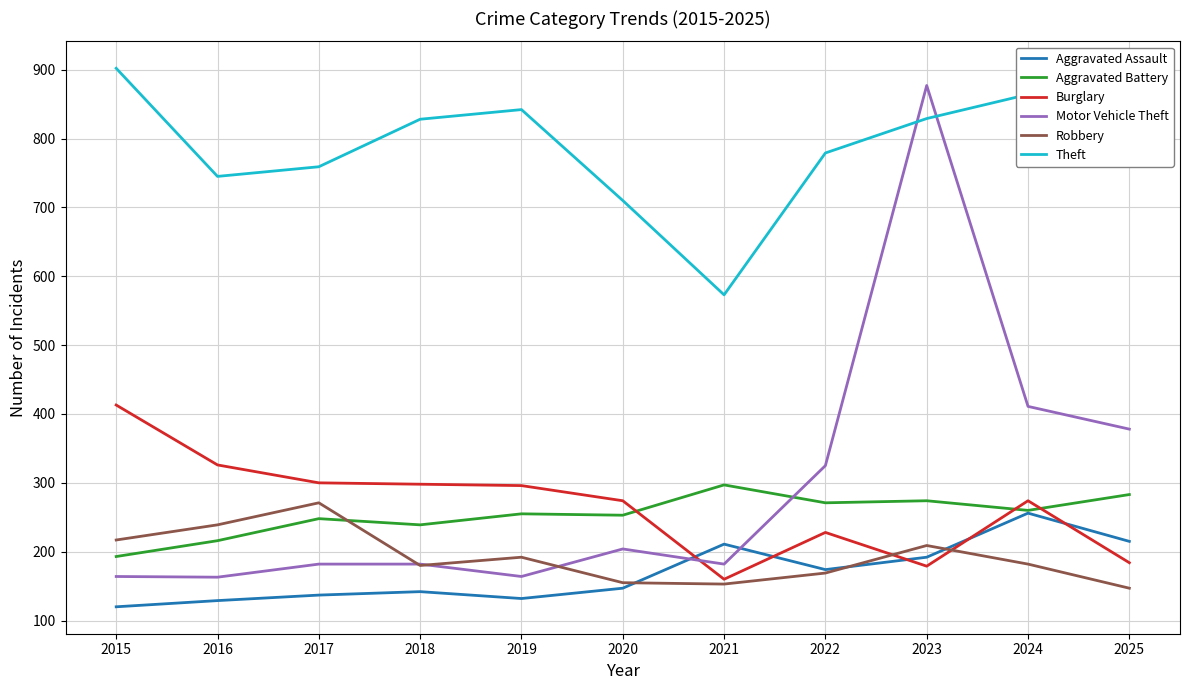

The value of Aggravated Assault at 2016 is 68. True or false?

False